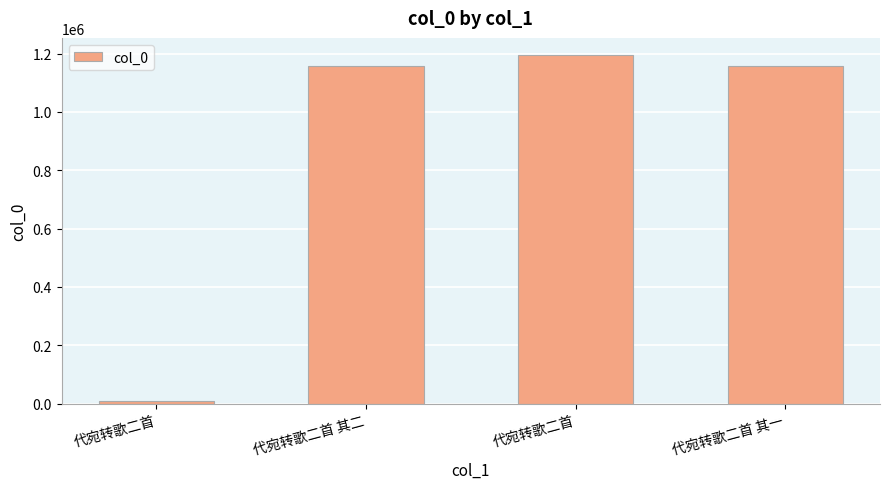

Does the chart contain any negative values?

No